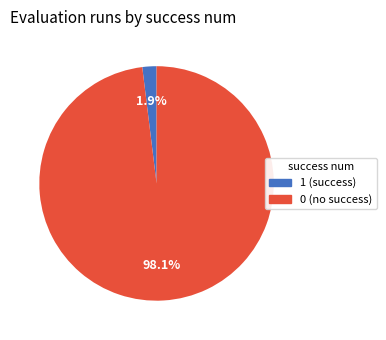

How many slices are in this pie chart?

2